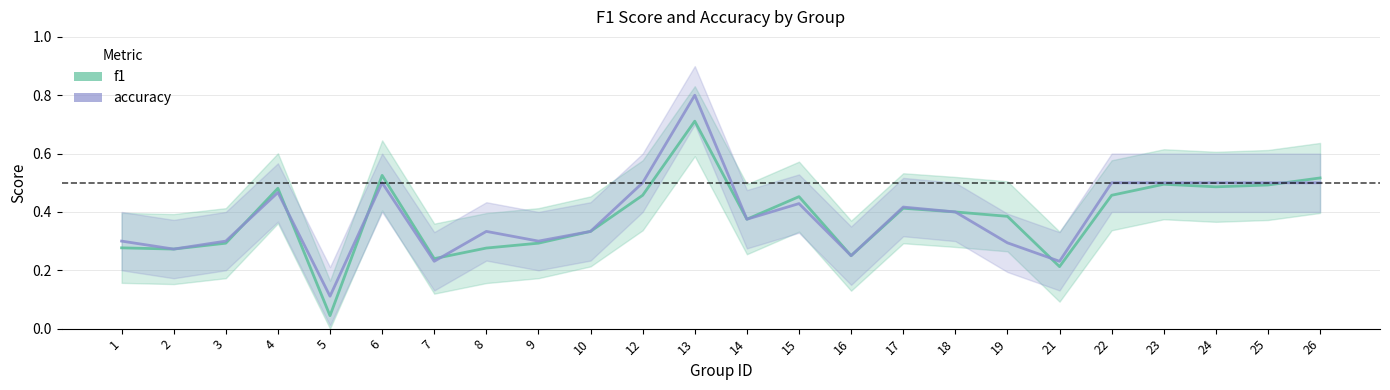

At which label does f1 reach its peak?

13